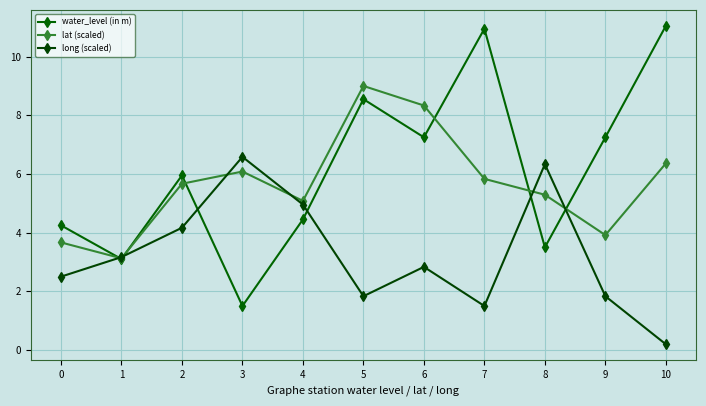

Which series has the widest spread of values?

water_level (in m)